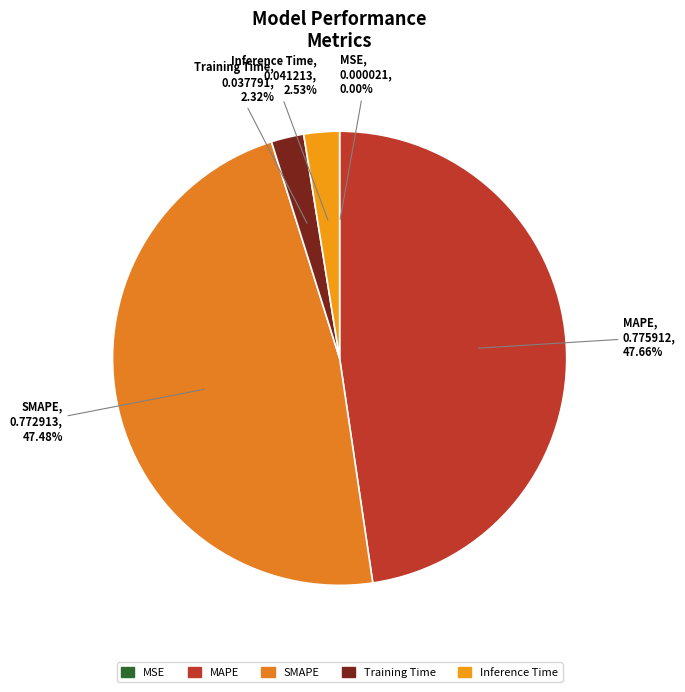

Is there any slice that represents more than half of the pie?

No